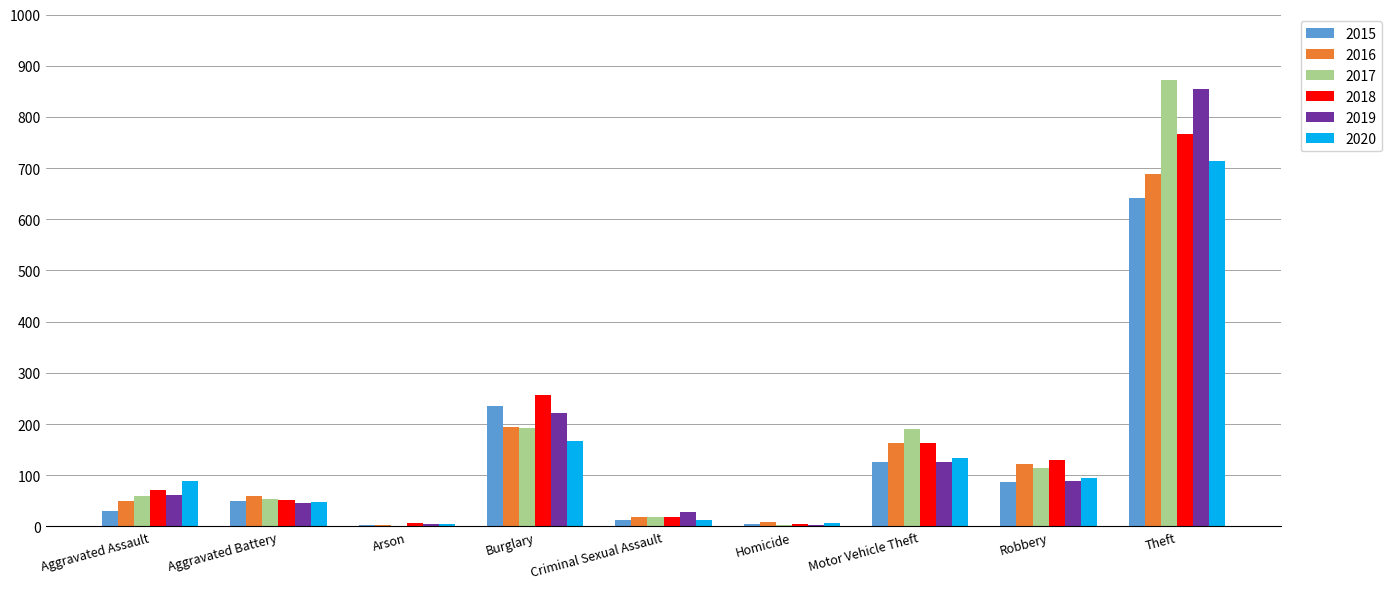

The 2020 series shows 48 at Aggravated Battery. True or false?

True